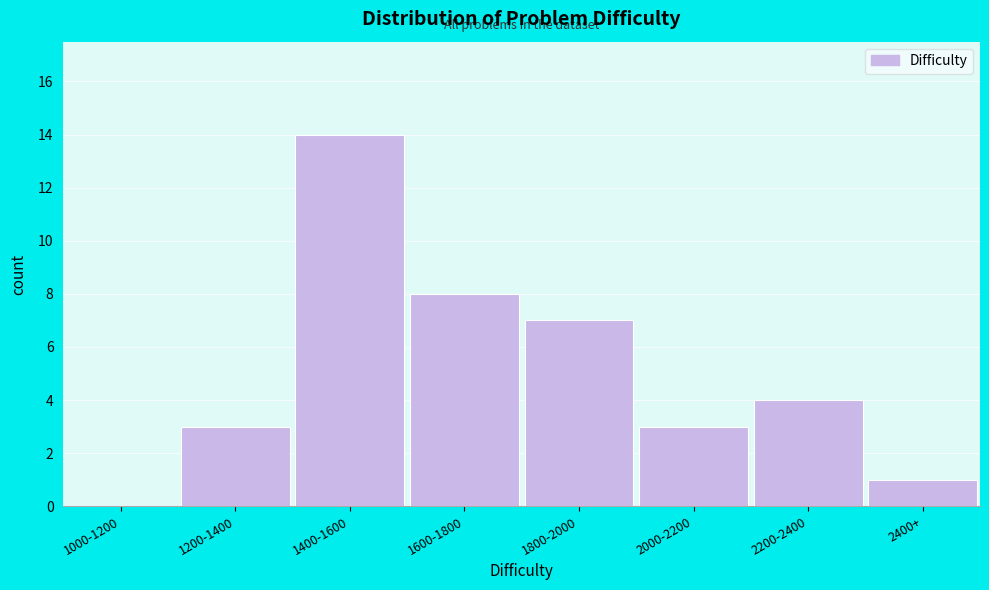

Reading right to left, what are all the values shown in this chart?

2400+=1	2200-2400=4	2000-2200=3	1800-2000=7	1600-1800=8	1400-1600=14	1200-1400=3	1000-1200=0